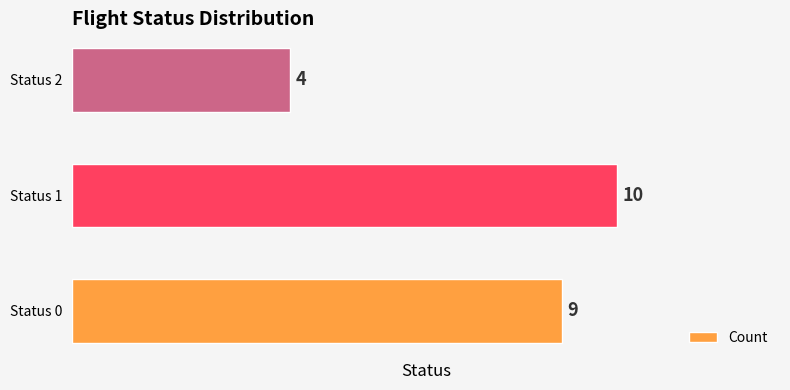

What is the difference between the maximum and minimum values?

6